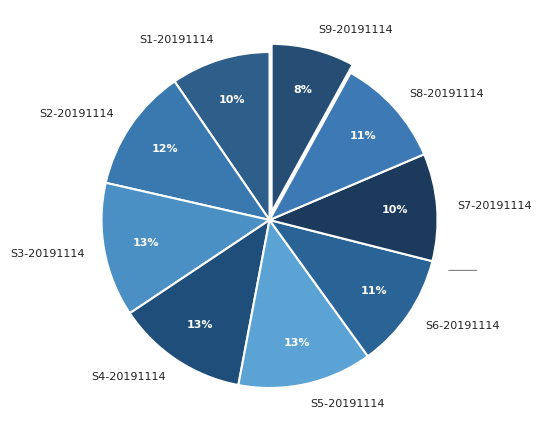

What percentage is the S6-20191114 slice, to the nearest percent?

11%